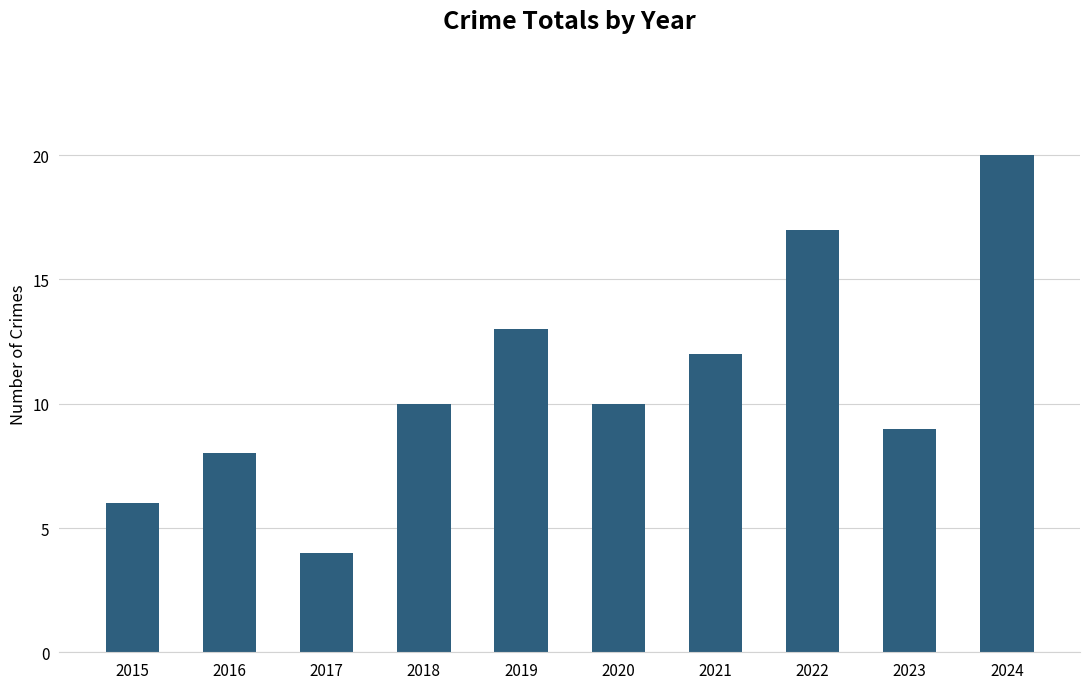

What is the minimum value shown in the chart?

4